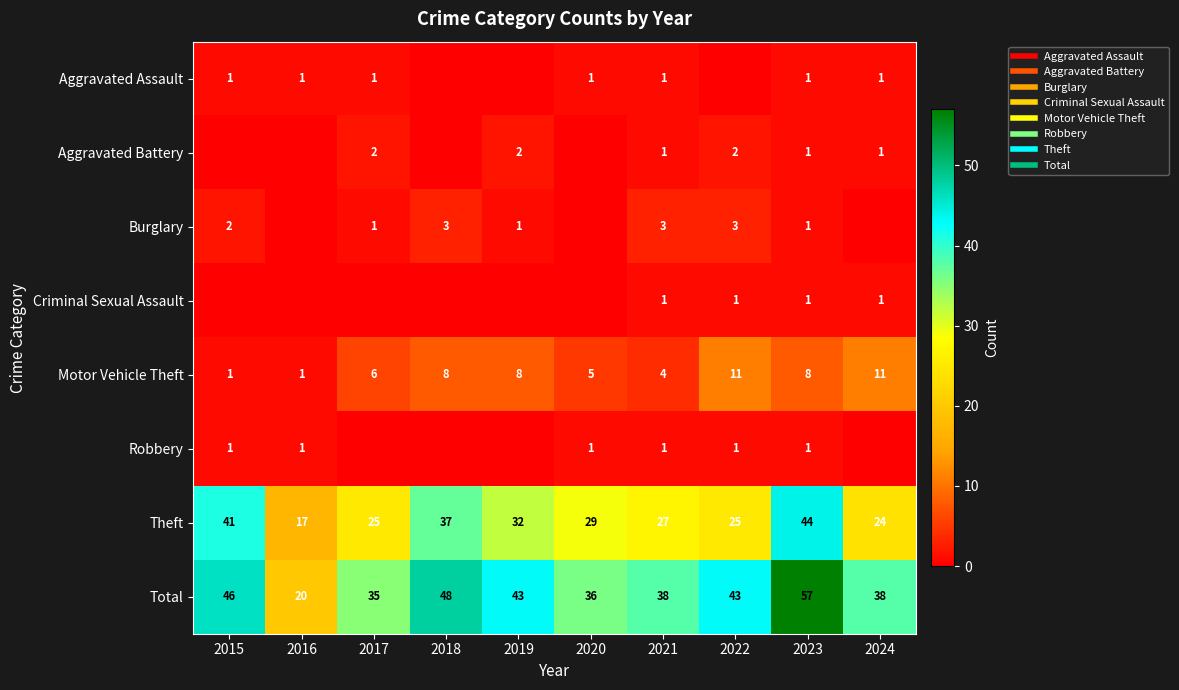

What is the total value across all series at 2016?

40